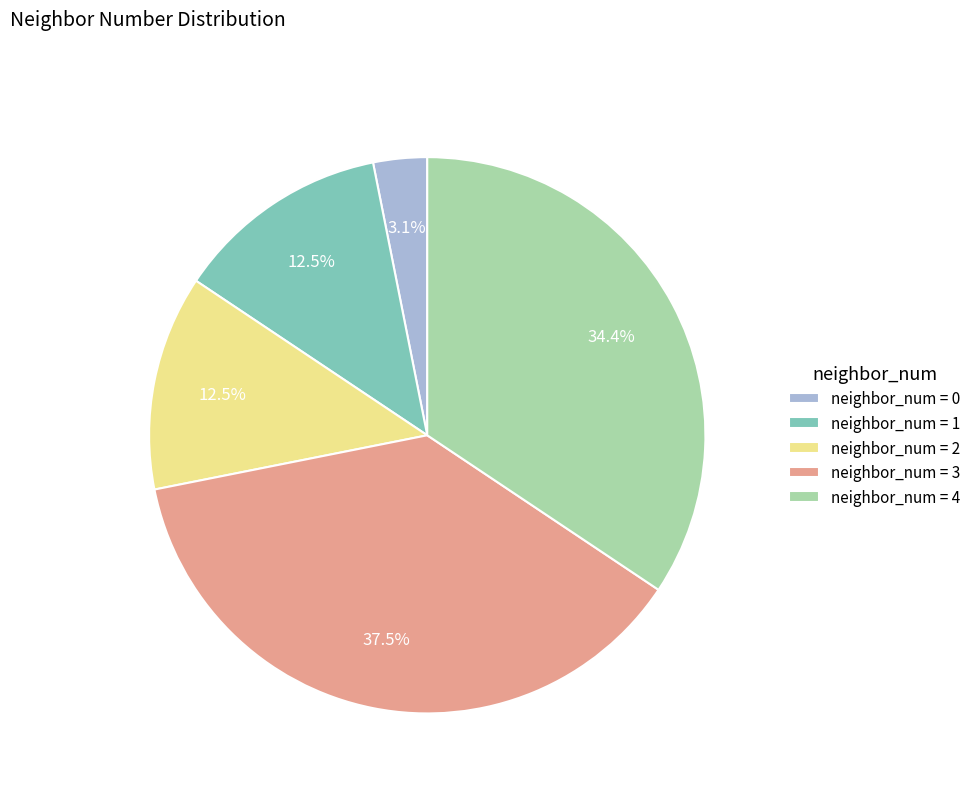

What percentage is NOT represented by neighbor_num = 1?

87.5%